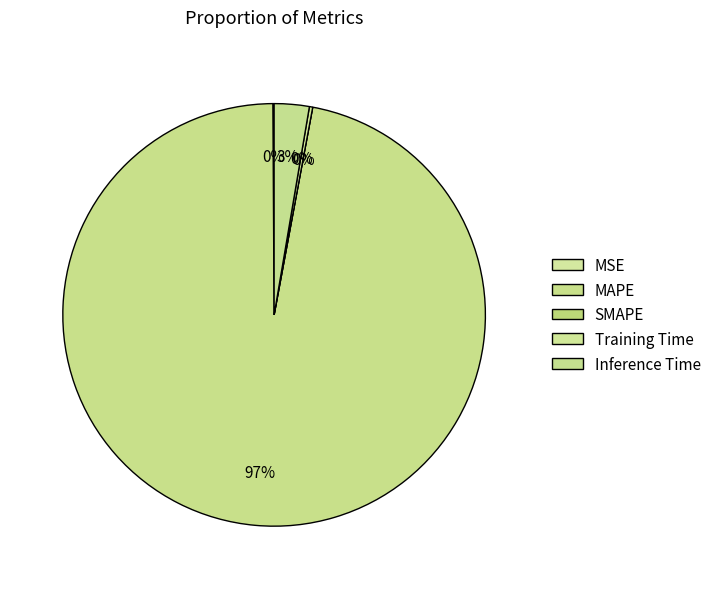

How many slices are in this pie chart?

5